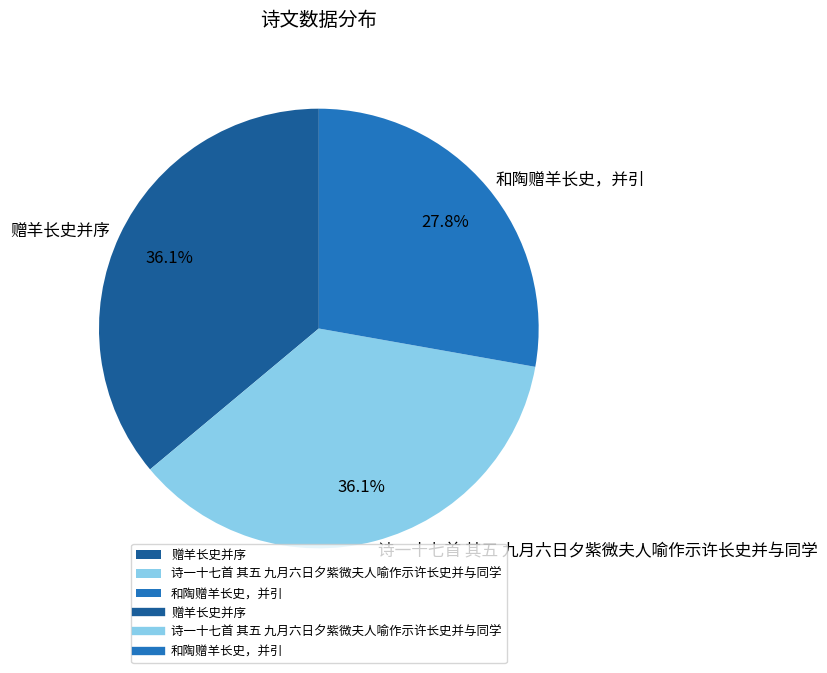

What is the smallest slice in the pie chart?

和陶赠羊长史，并引